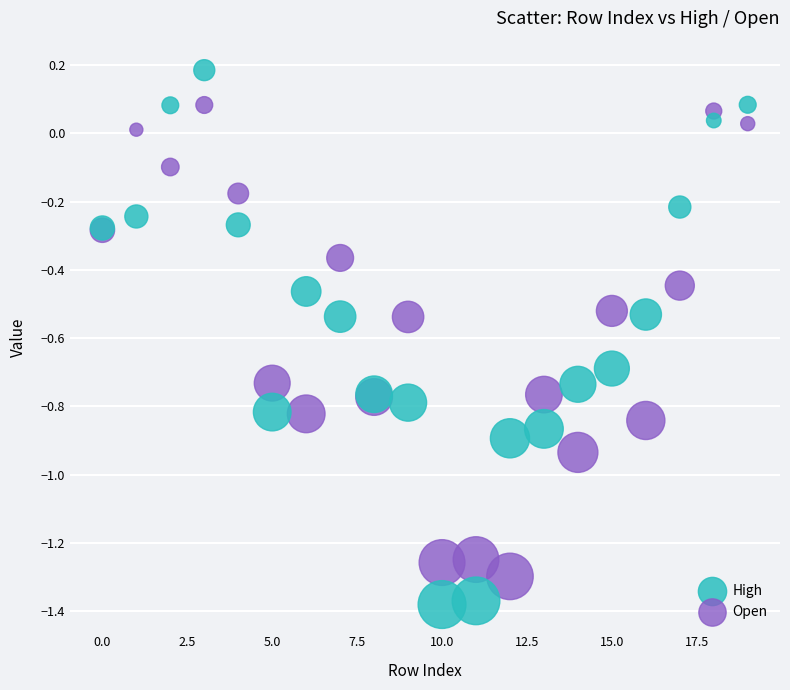

Which series reaches the maximum Y coordinate?

High